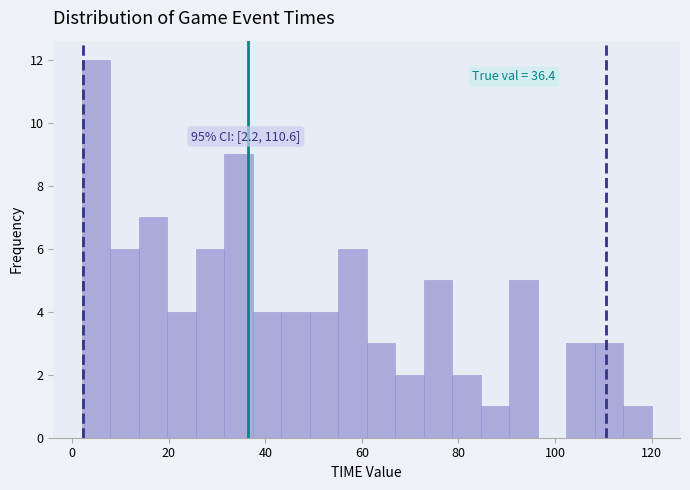

Around what value on the x-axis is the tallest bar? Give the approximate position of its centre, as read against the axis.

4